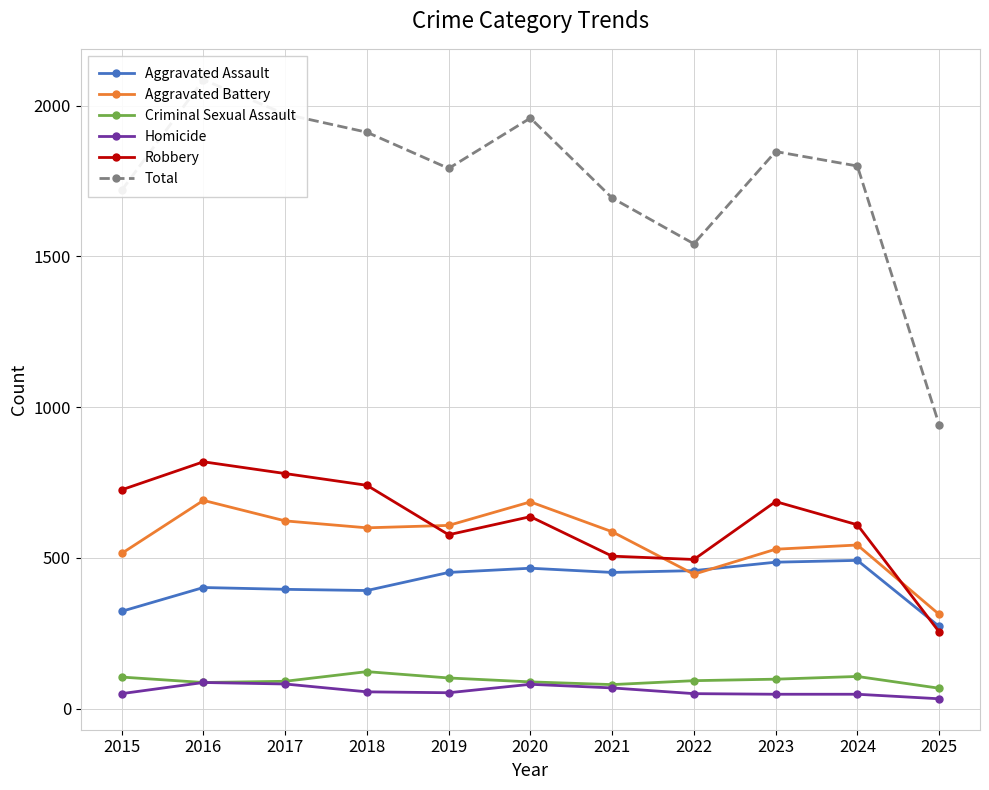

At which category does Robbery reach its first local peak?

2016